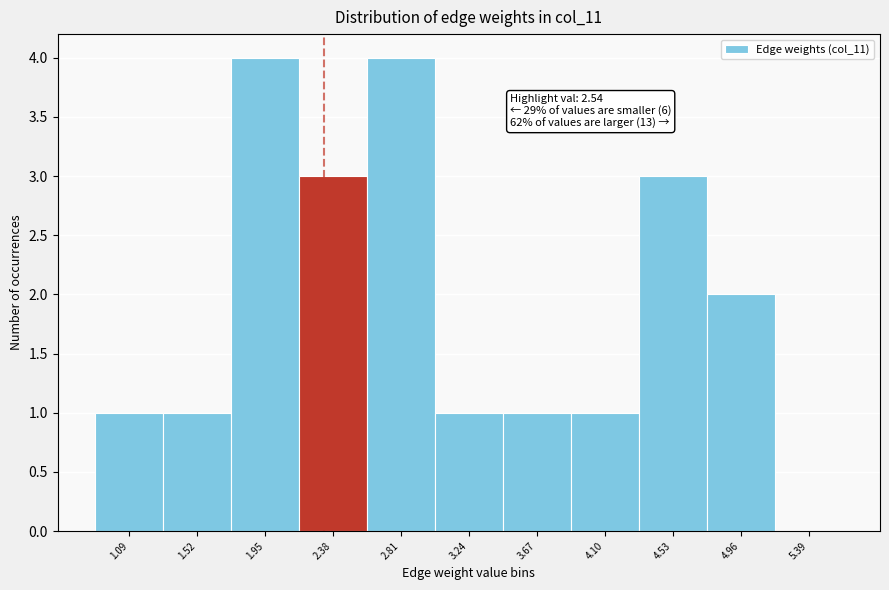

Reading left to right, list all the values displayed in this chart.

1.09=1	1.52=1	1.95=4	2.38=3	2.81=4	3.24=1	3.67=1	4.10=1	4.53=3	4.96=2	5.39=0